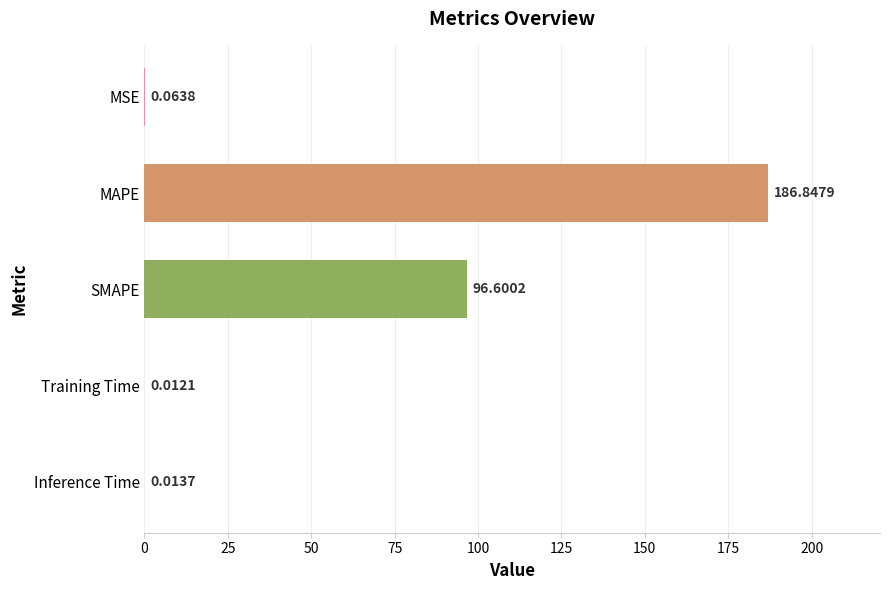

Which has a higher value, Training Time or Inference Time?

Inference Time